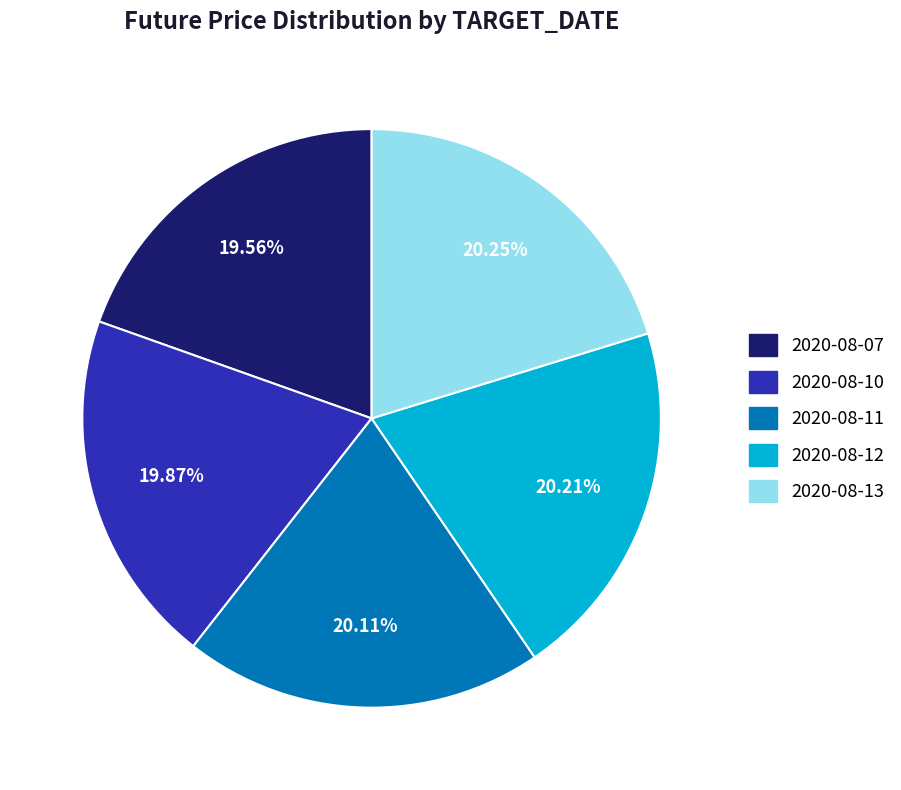

The 2020-08-13 slice represents 31% of the pie. True or false?

False